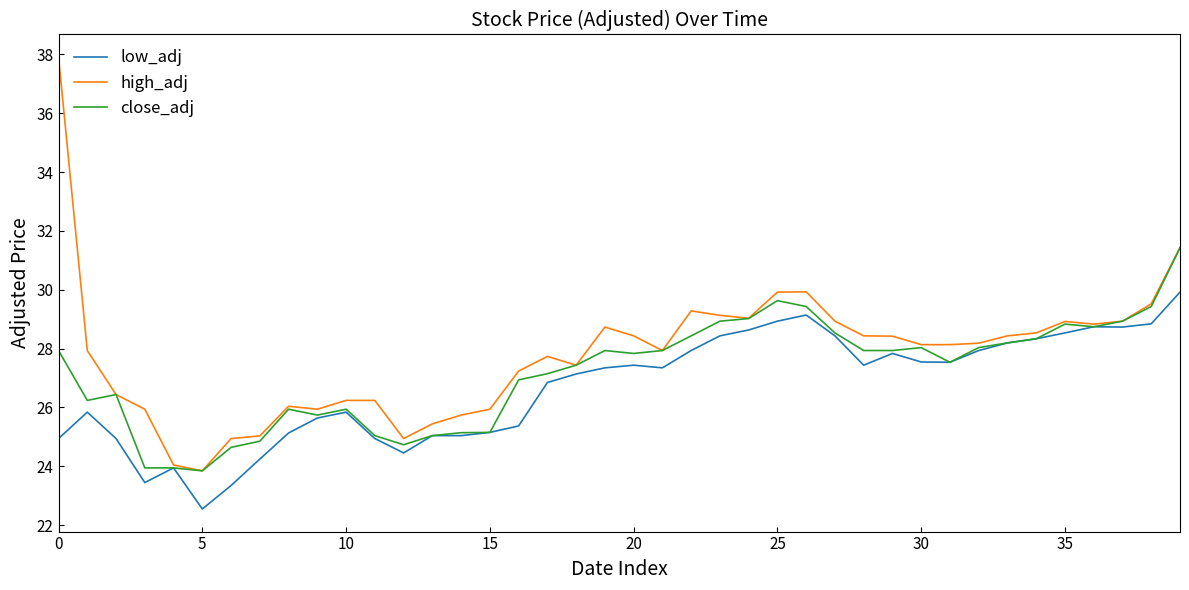

Does the chart have visible grid lines?

No